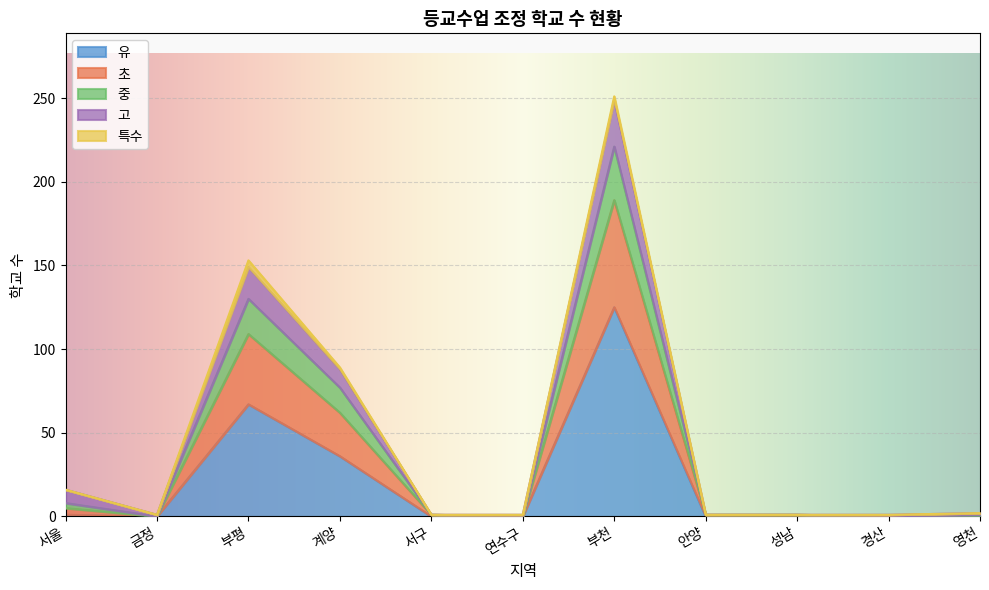

What is the difference between the highest and lowest values at 계양?

53